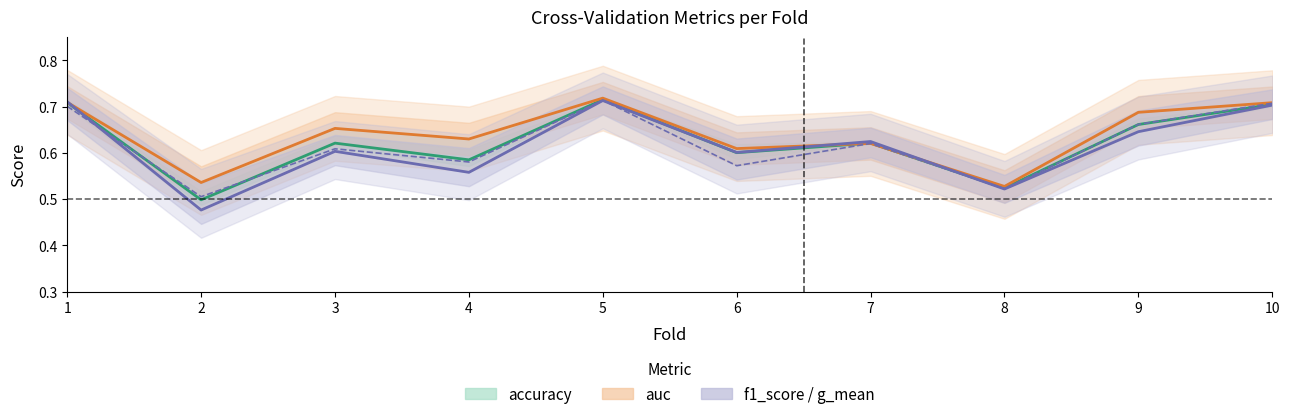

Does the chart have visible grid lines?

No